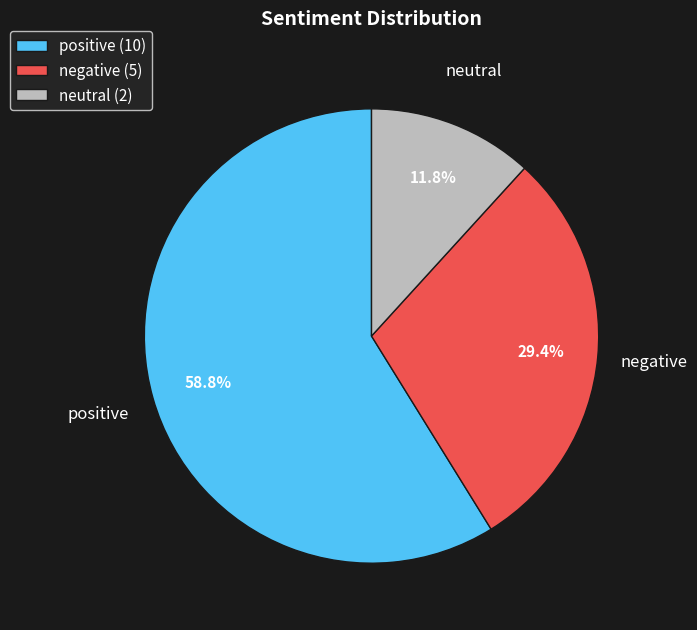

True or false: positive accounts for 41% of the total.

False